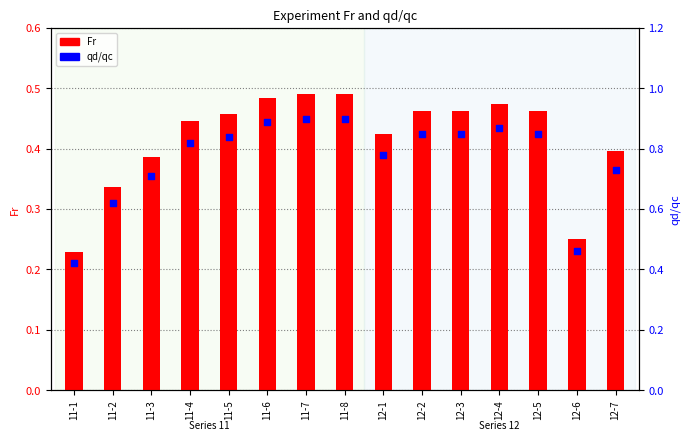

Which series reaches the minimum Y coordinate?

Fr